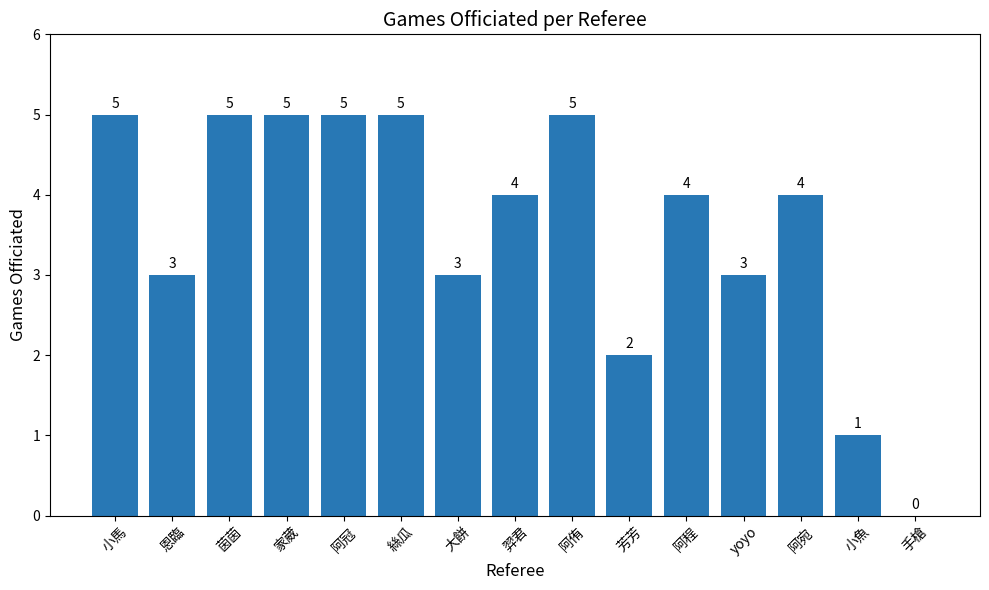

What is the change in value from 阿宛 to 小魚?

-3